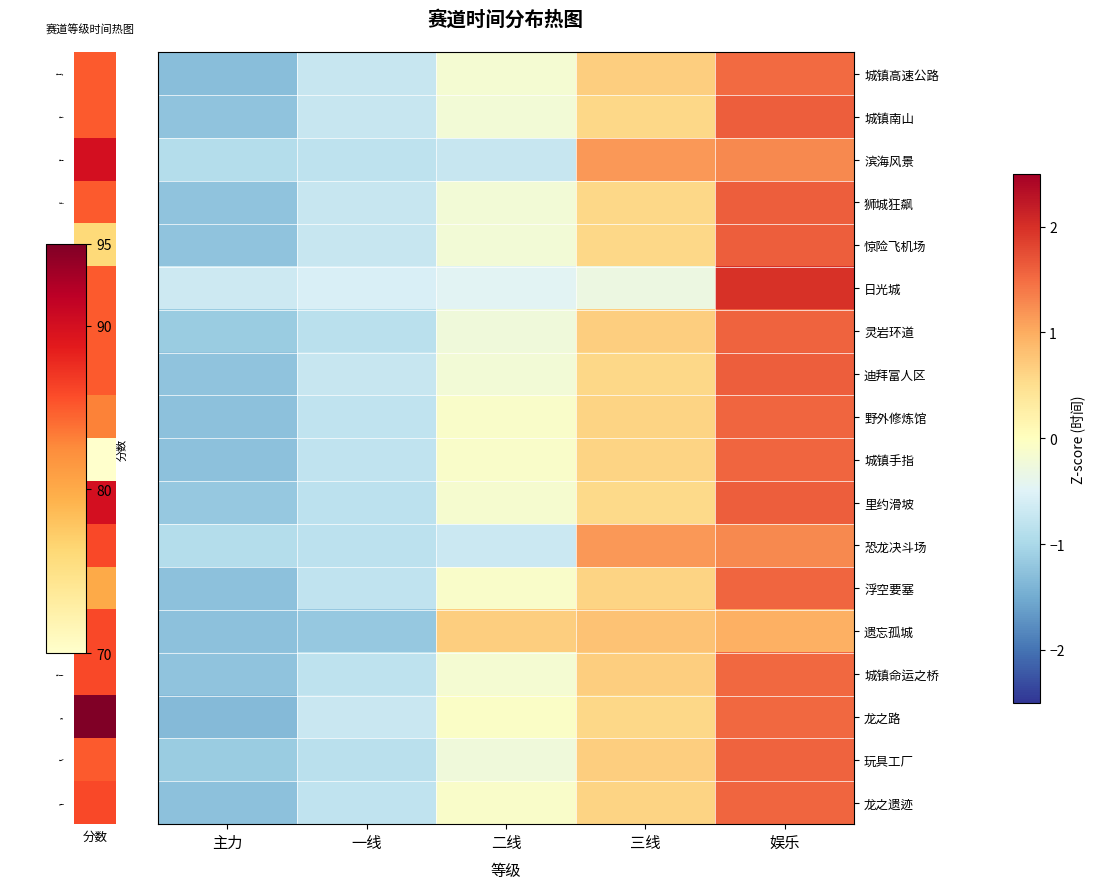

At which category is the sum across all series the highest?

娱乐